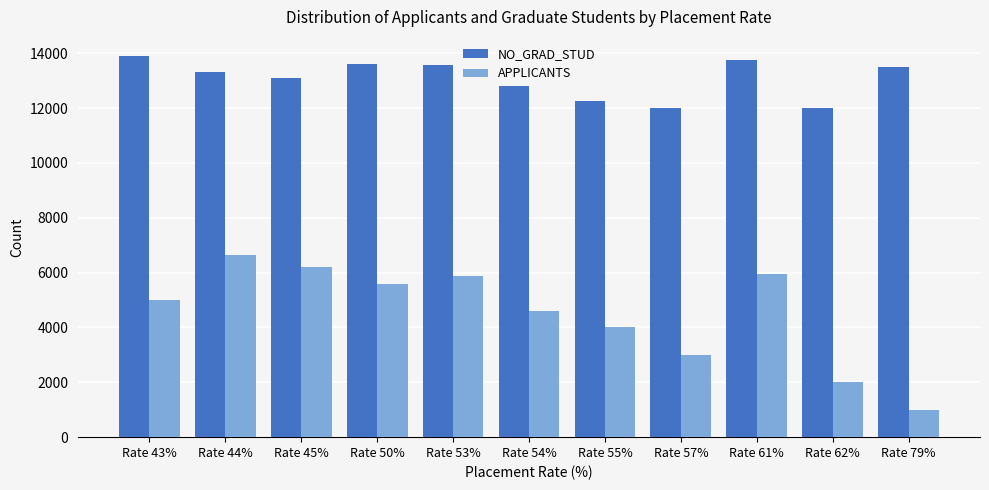

The value of APPLICANTS at Rate 57% is 3000. True or false?

True